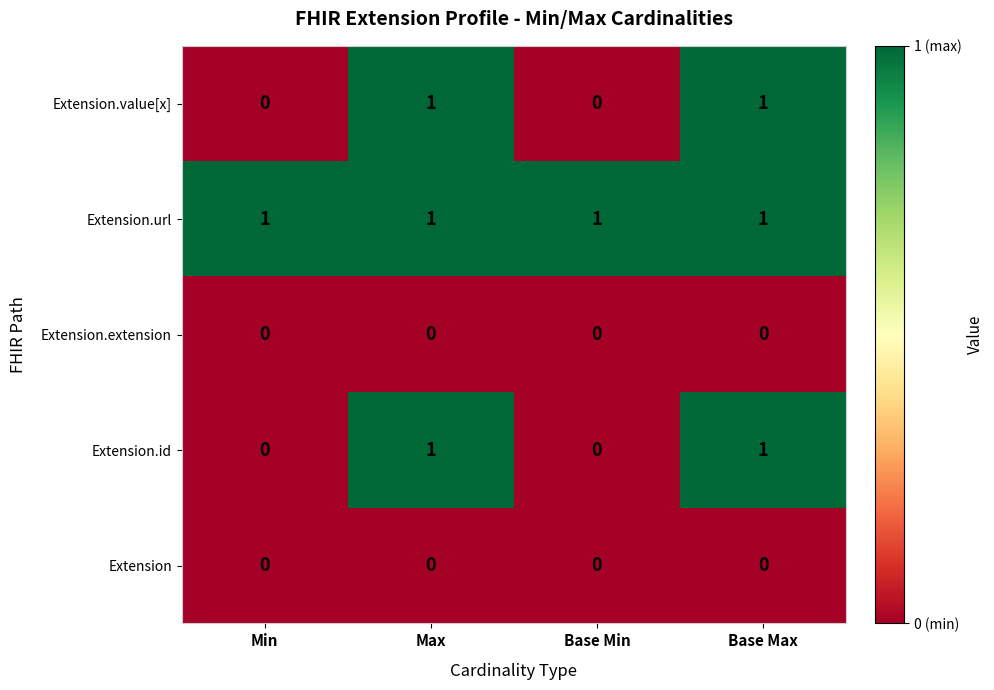

Count the Extension.id values in the range 0 to 1.

4